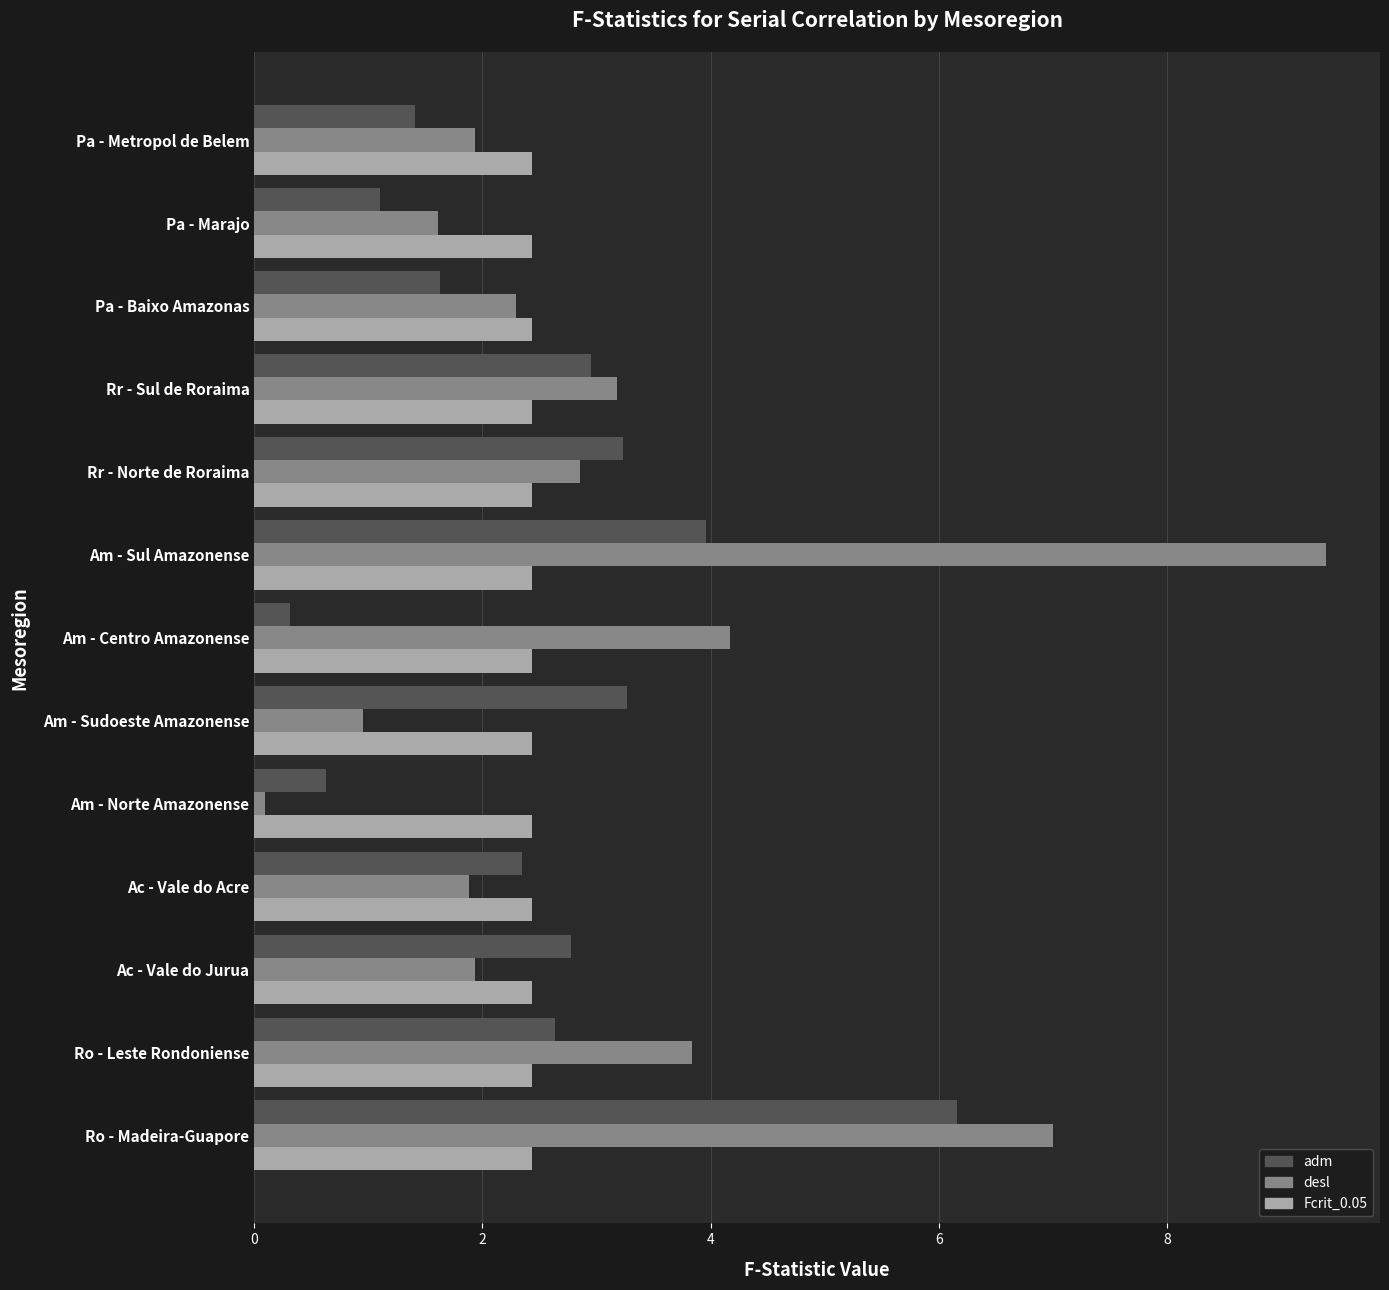

Between Ac - Vale do Jurua and Pa - Metropol de Belem, which series saw the biggest shift?

adm